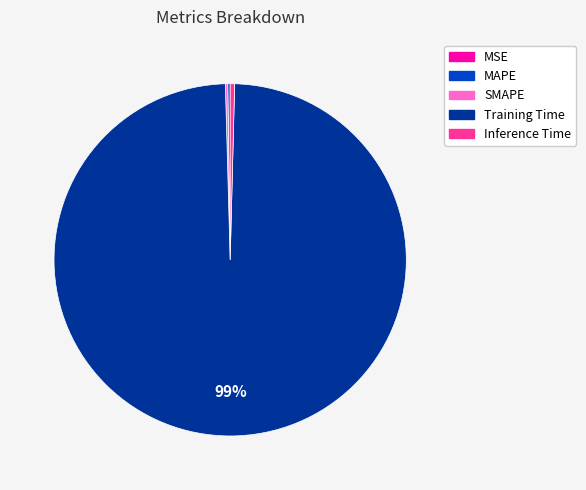

Is there any slice that represents more than half of the pie?

Yes